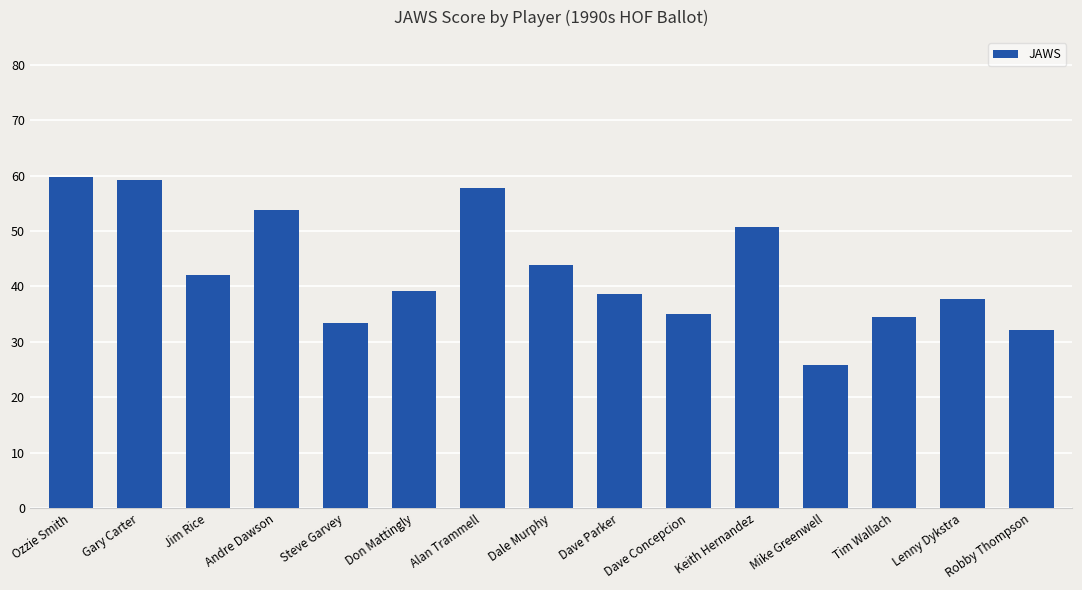

True or false: the data shows 20.9 at Dave Concepcion.

False